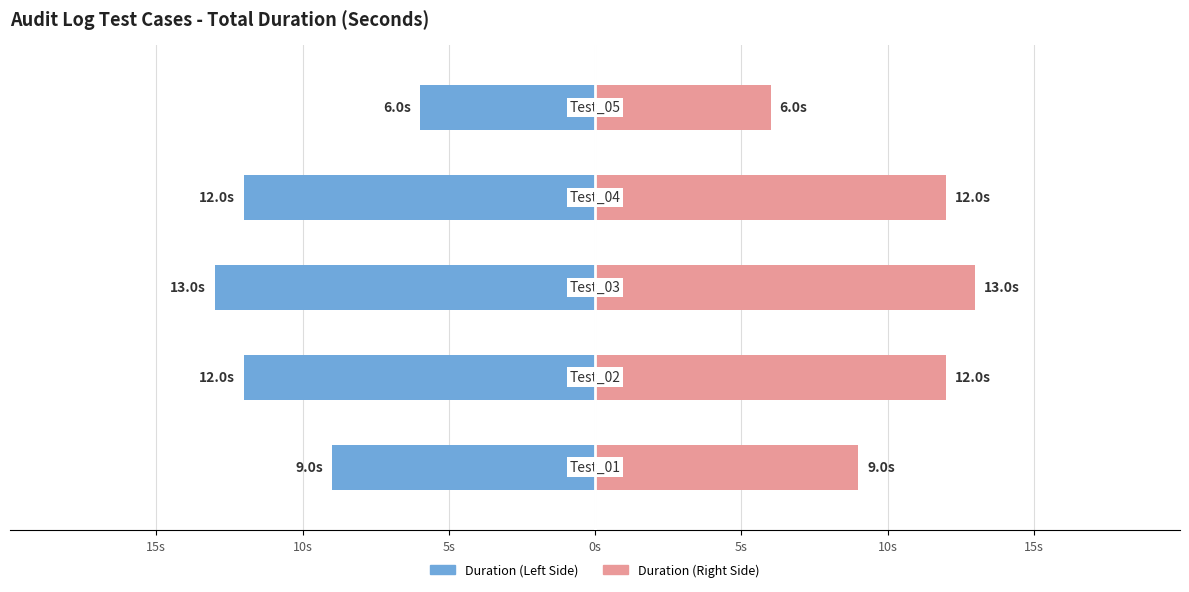

How many bars are there in each group?

2